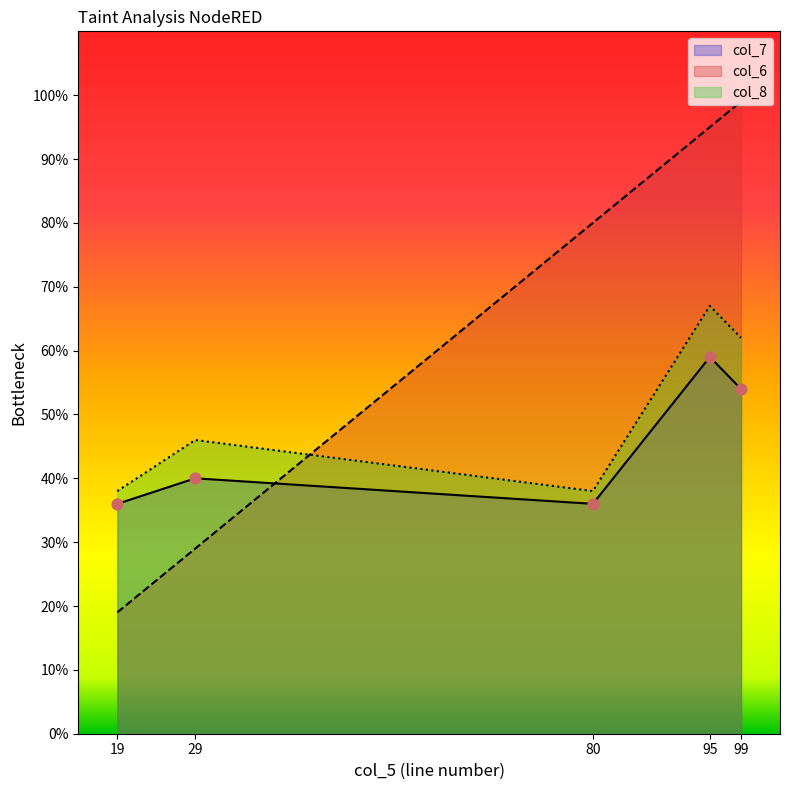

Which series contains the lowest Y value?

col_6